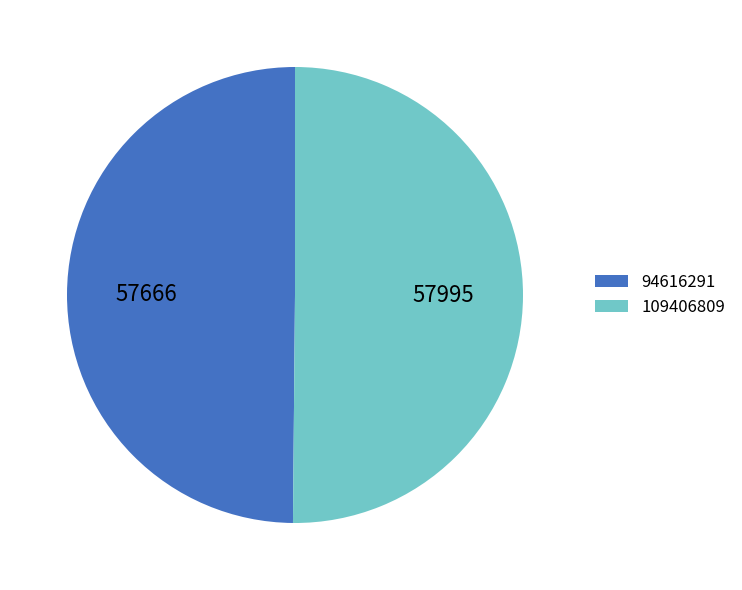

Combined, do 94616291 and 109406809 account for over 50%?

Yes